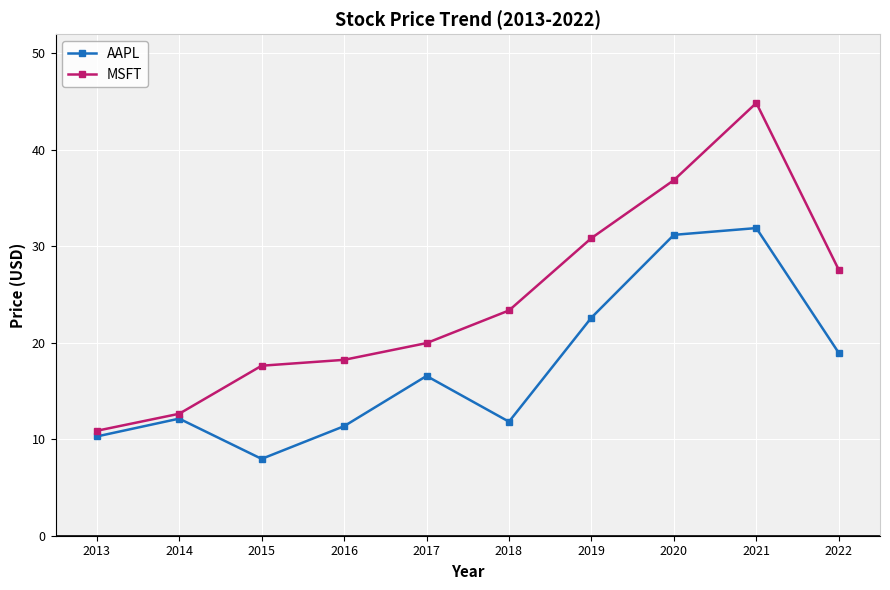

What is the greatest value displayed?

44.9